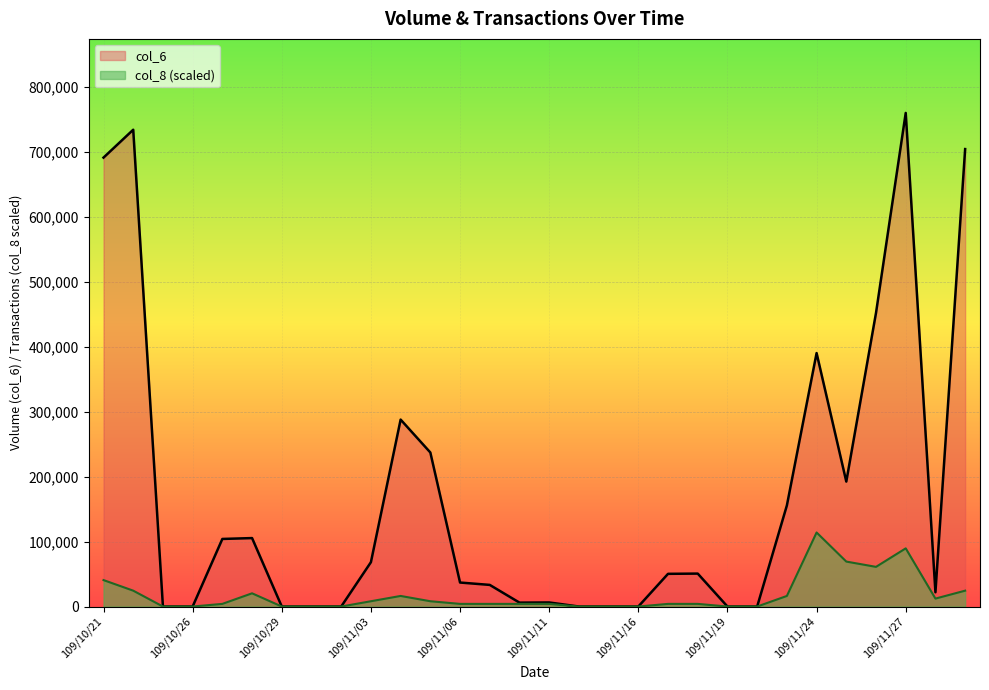

True or false: col_8 has more than 1 points higher than both neighbors.

True